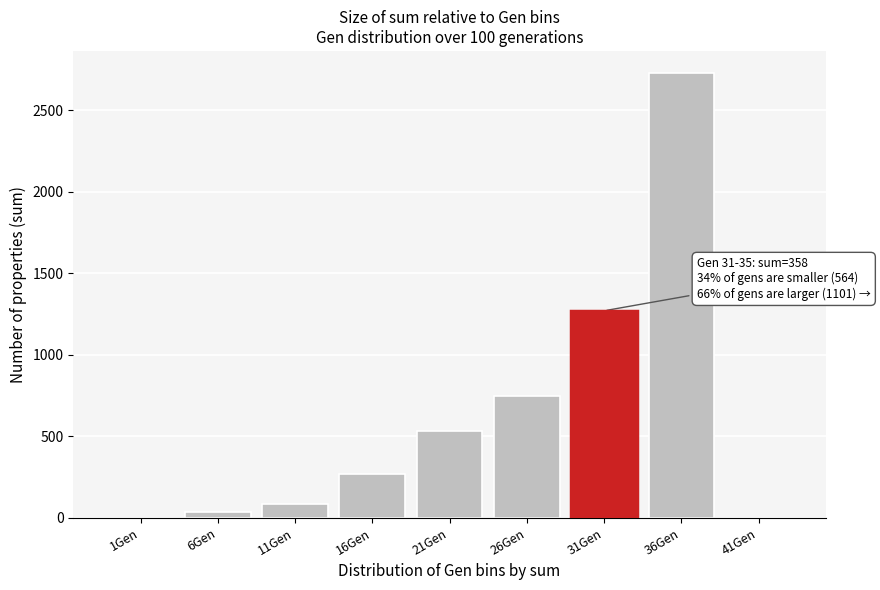

The value at 21Gen is 533. True or false?

True